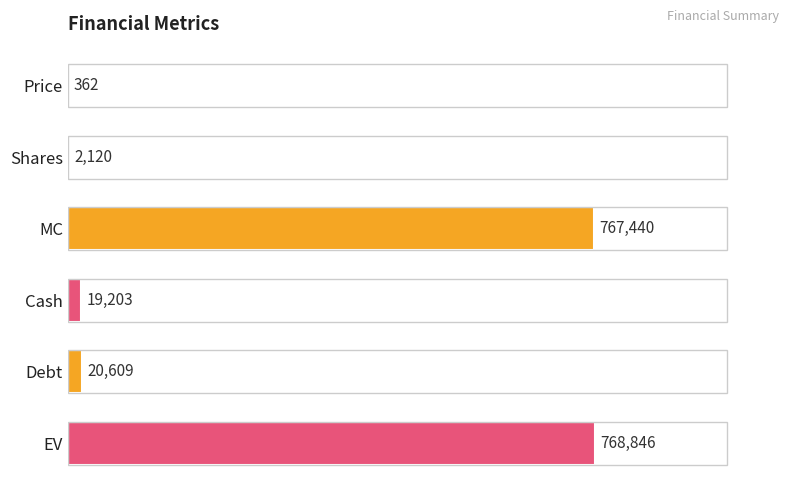

Count the number of categories in the chart.

6